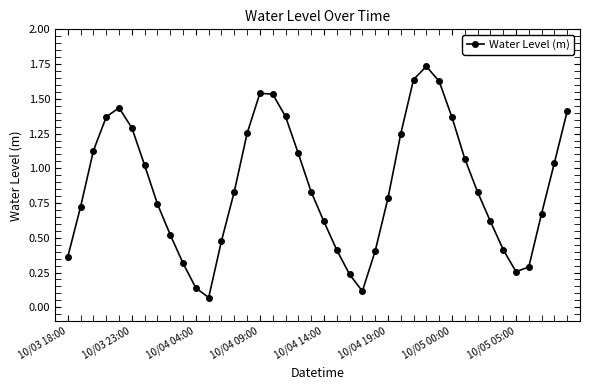

What is the average value?

0.9